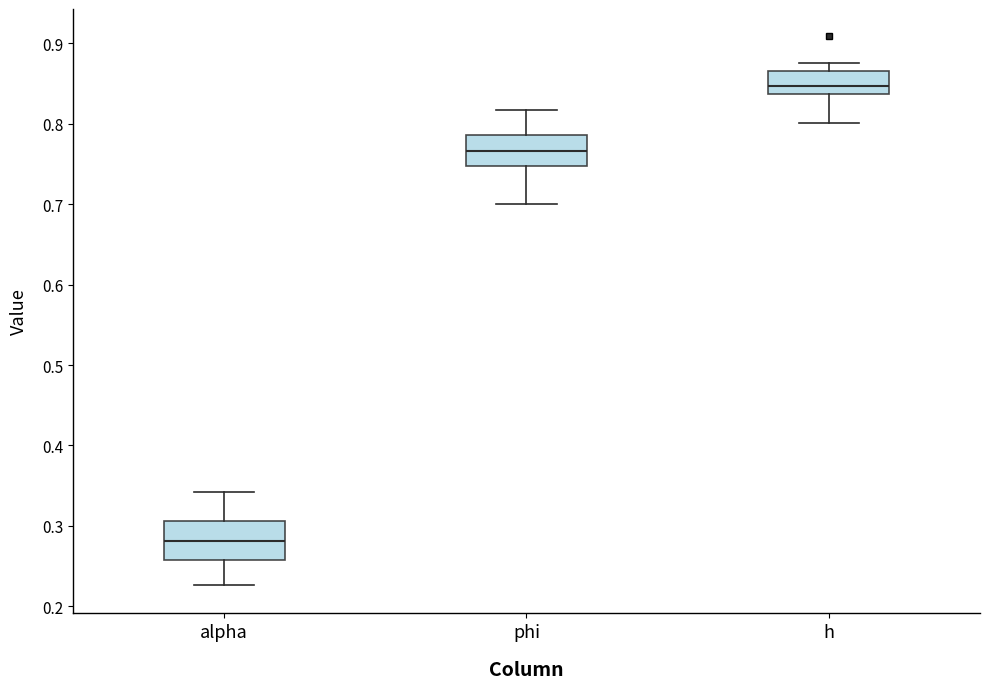

Reading left to right, read every box against the y-axis: the position of its median line, the range the box covers, and the ends of its whiskers. The values are not printed on the chart, so give them approximately, as read against the axis.

alpha: median 0.28, box 0.26 to 0.31, whiskers 0.23 to 0.34
phi: median 0.77, box 0.75 to 0.79, whiskers 0.70 to 0.82
h: median 0.85, box 0.84 to 0.86, whiskers 0.80 to 0.87